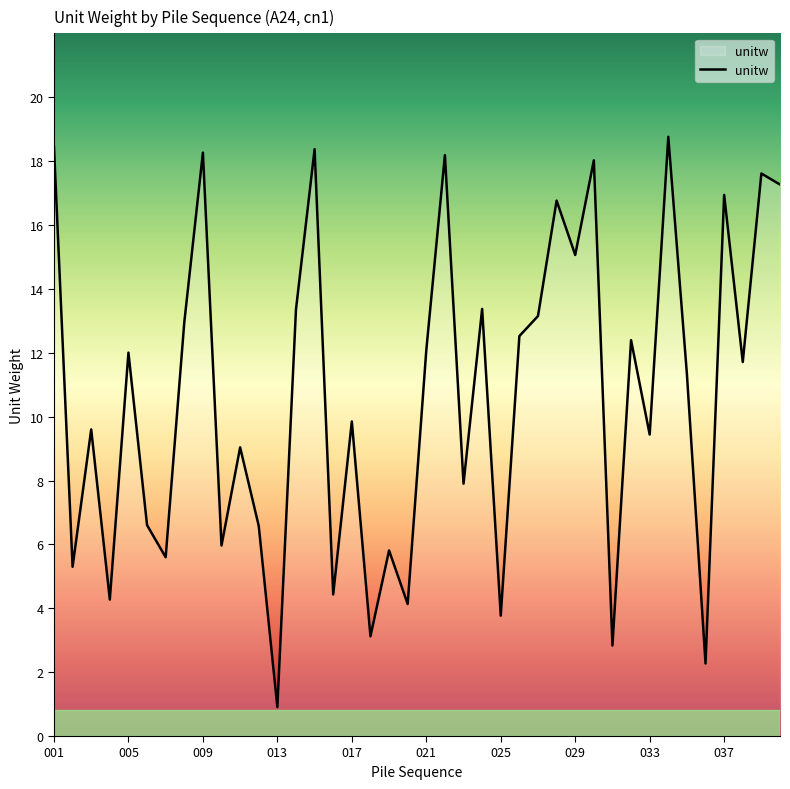

What is the maximum value shown in the chart?

18.8